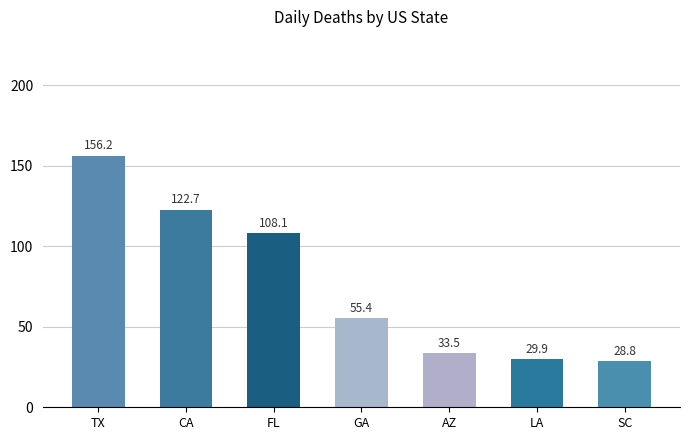

Which category has the lowest value across all series?

SC